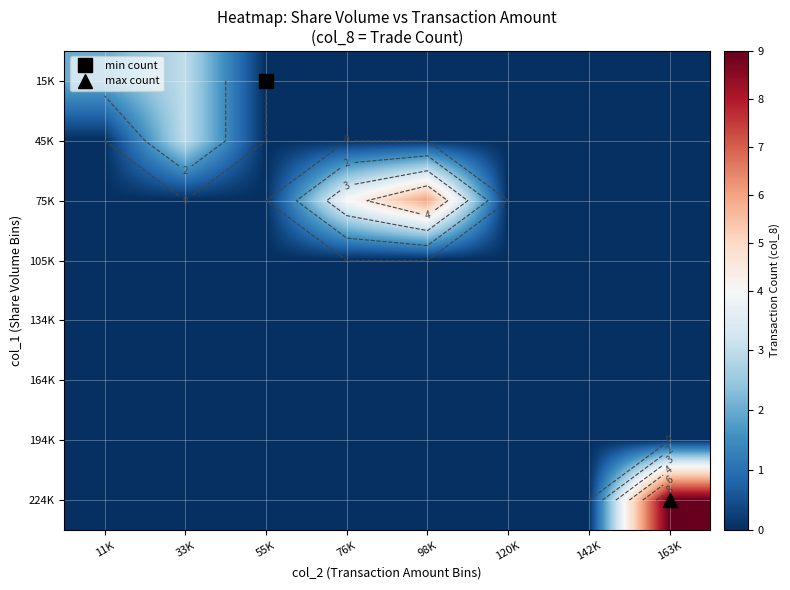

Rank the categories by 15K value from lowest to highest.

55K, 76K, 98K, 120K, 142K, 163K, 11K, 33K